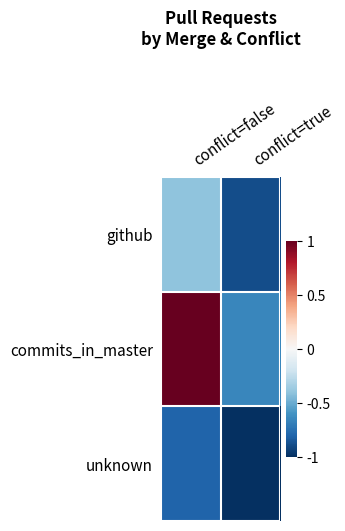

Rank the series at conflict=true from highest to lowest value.

commits_in_master, github, unknown